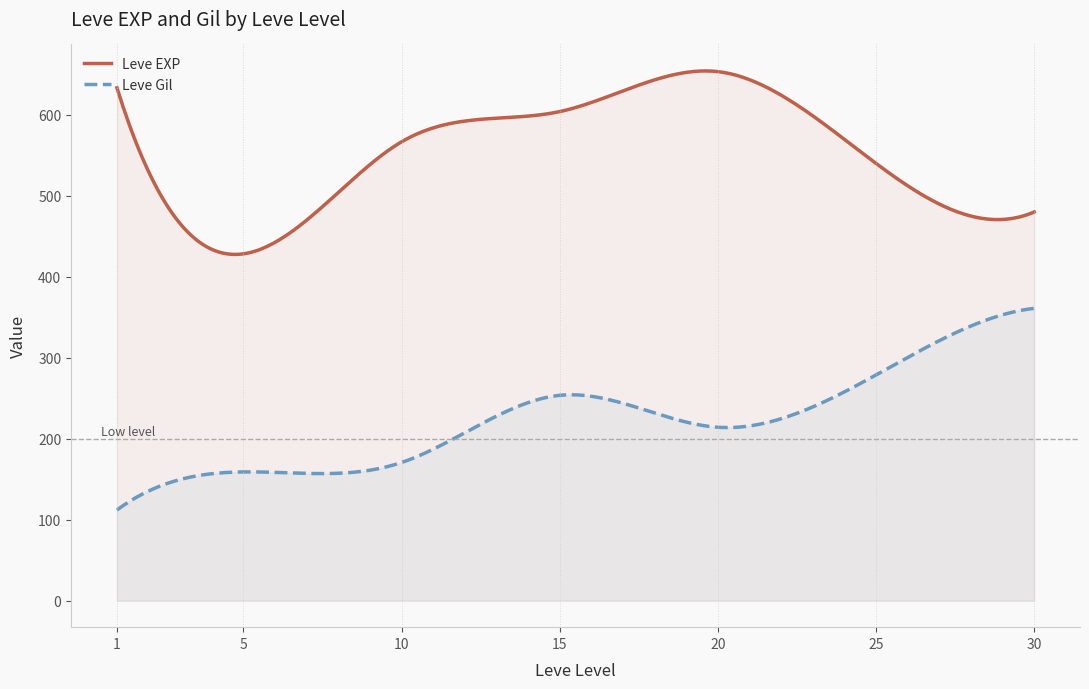

Which series has the largest total across all categories?

Leve EXP